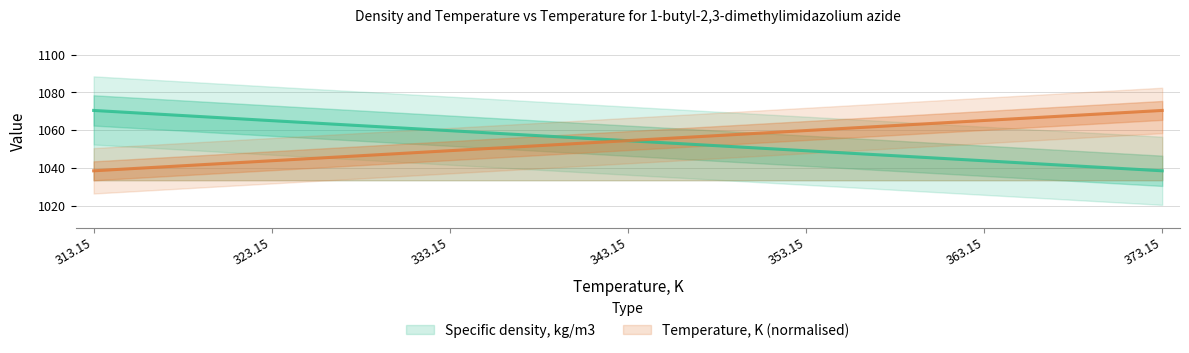

Which series has the largest range (max minus min)?

Specific density, kg/m3